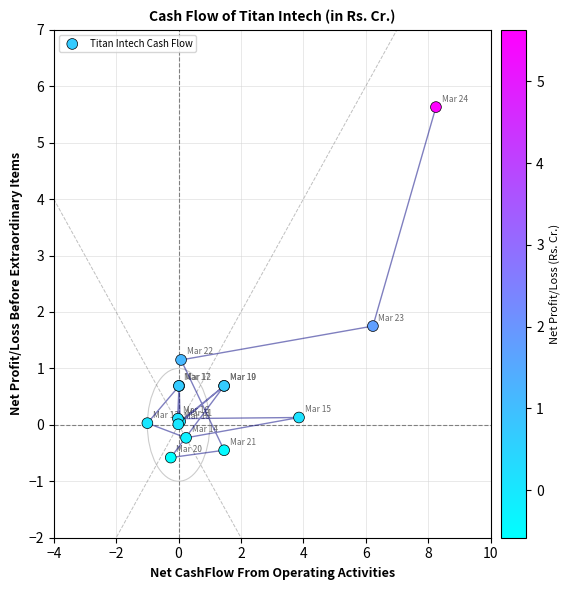

What Y value in the scatter plot is closest to 2?

1.8